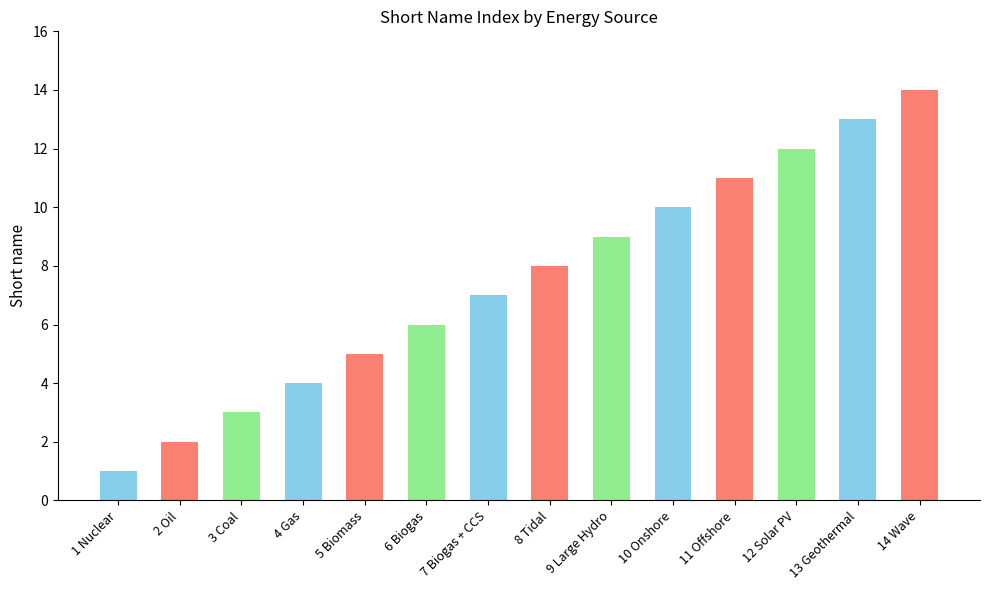

Approximately how many times larger is the value at 9 Large Hydro compared to 14 Wave?

0.6